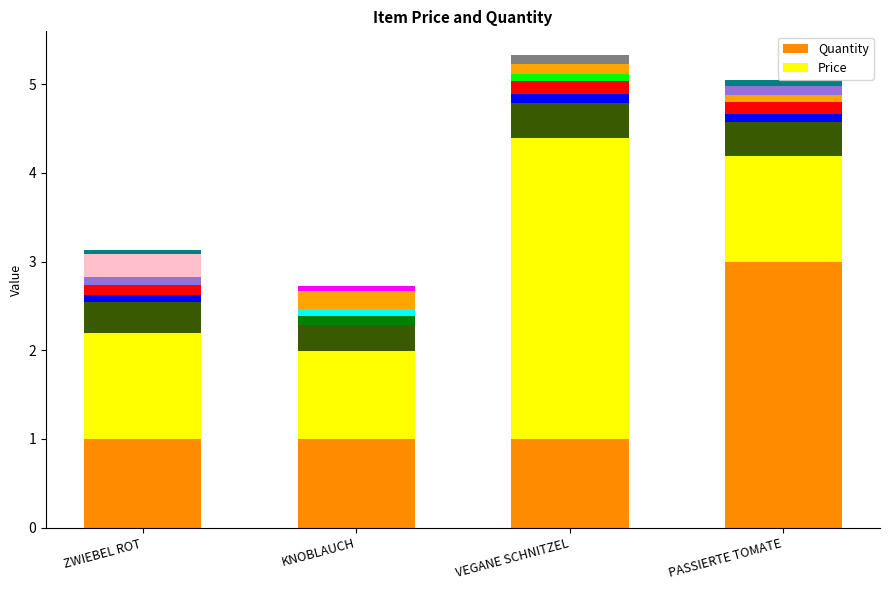

What are all the series names shown in the legend?

Quantity, Price